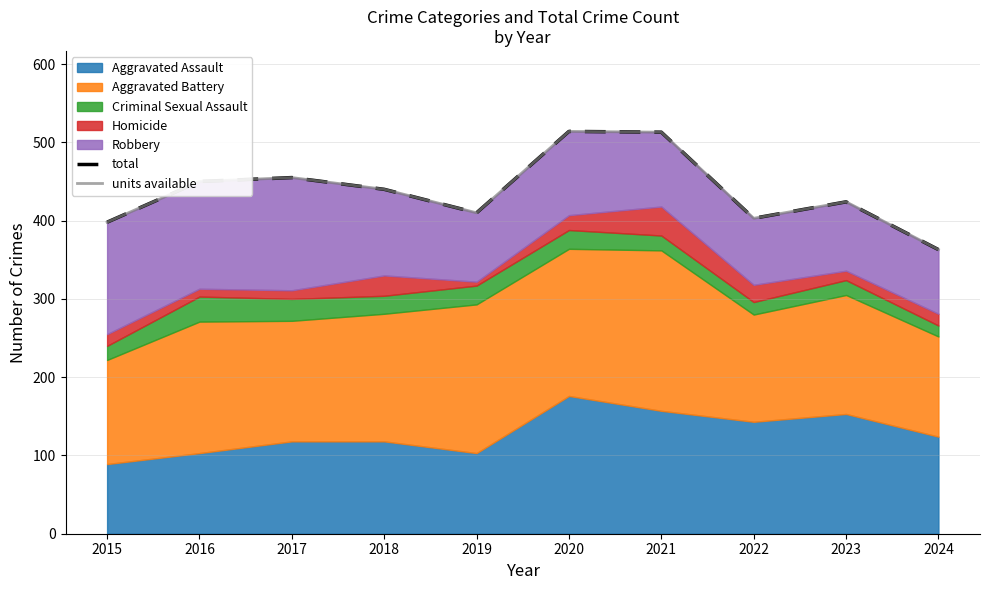

What is the smallest value displayed?

363